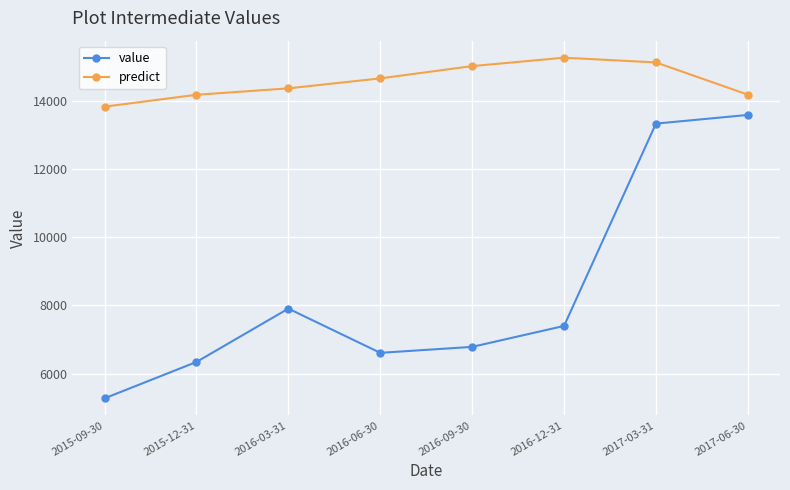

The value of value at 2016-06-30 is 10314.5. True or false?

False